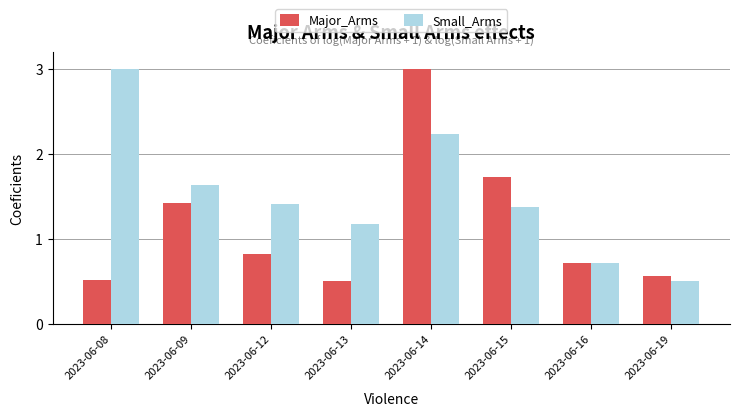

Which category has the lowest value in the Small_Arms series?

2023-06-19